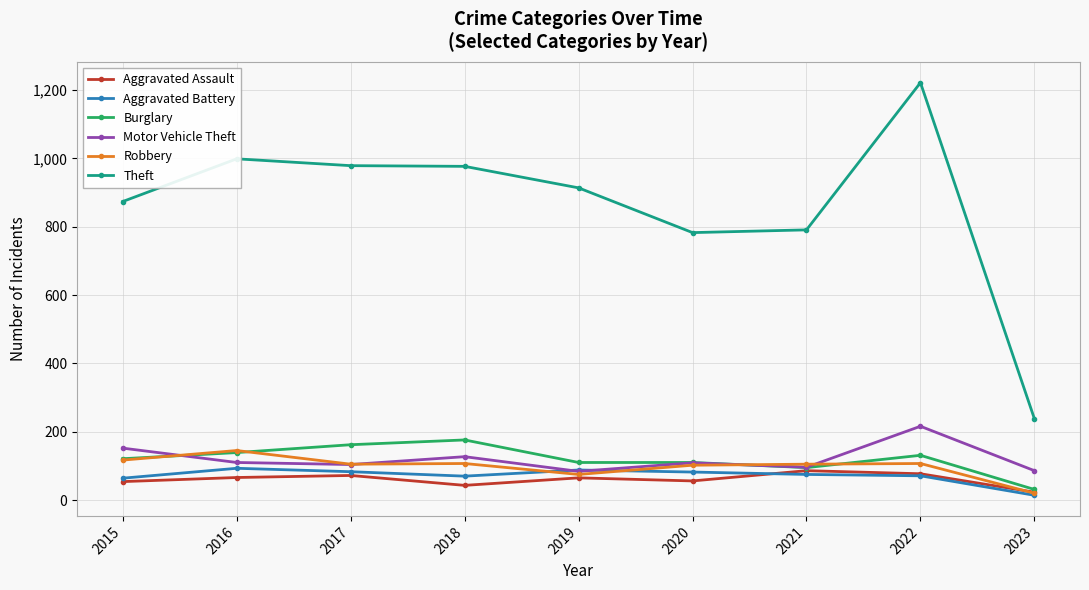

What is the difference between the maximum and minimum values in the Robbery series?

125